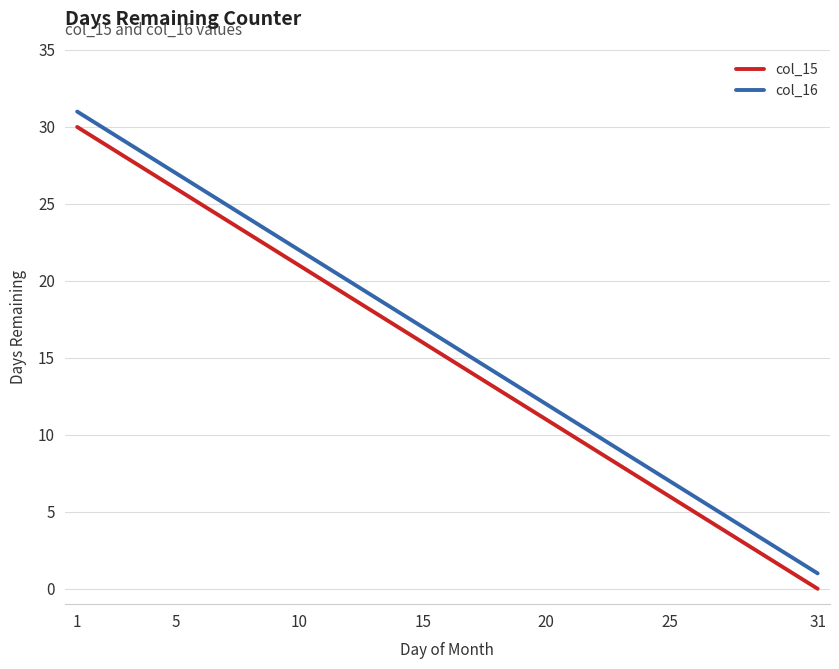

What is the greatest value displayed?

31